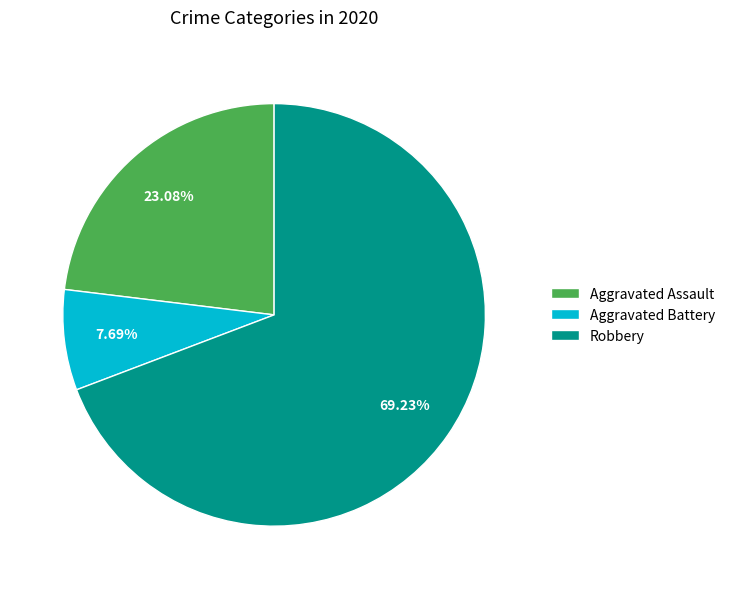

Which category has the biggest portion of the pie?

Robbery